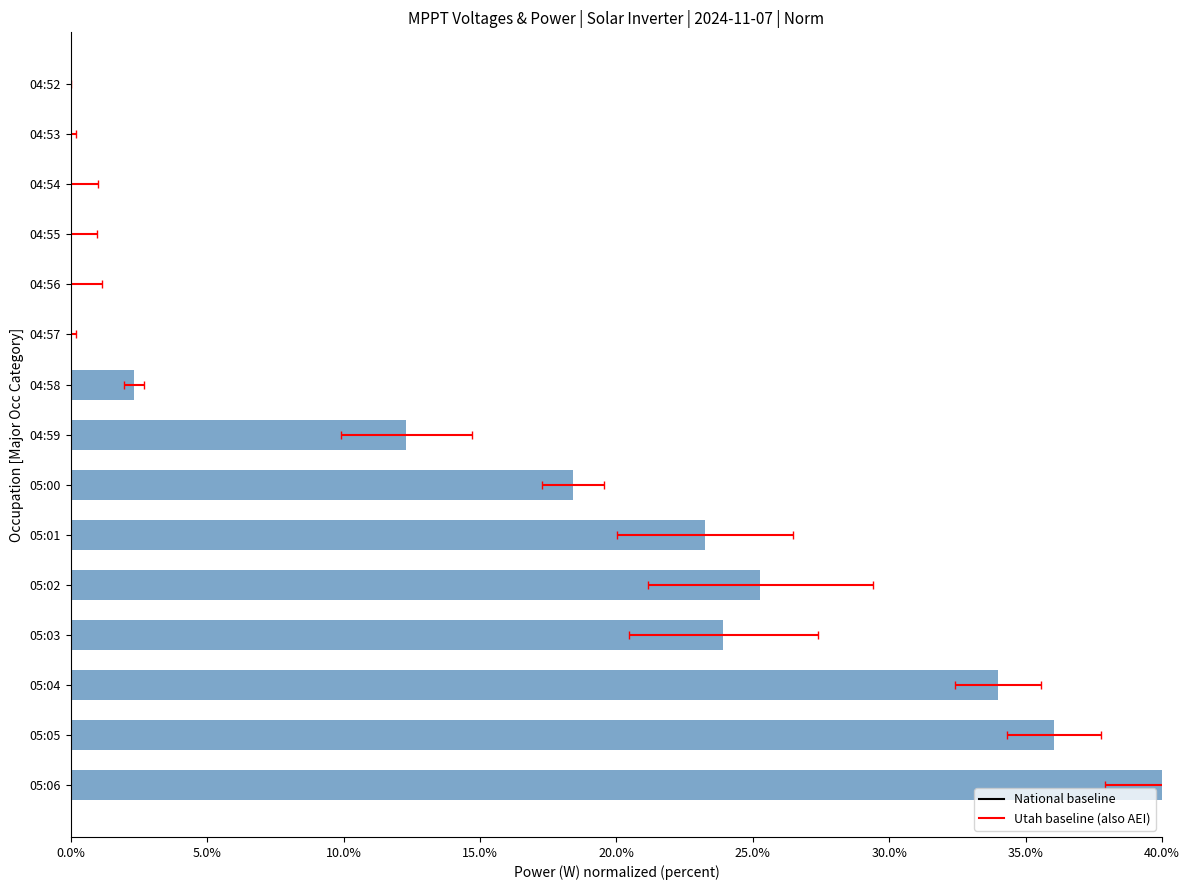

Are the bars grouped side by side (vs. stacked)?

No